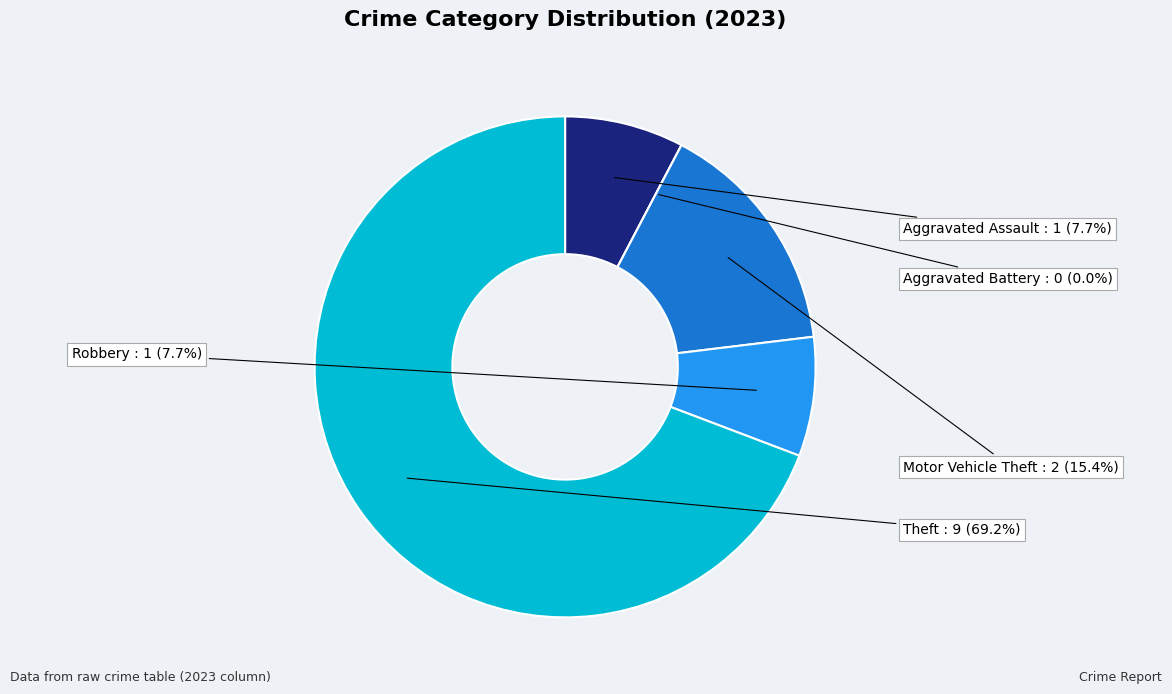

Does any single category account for the majority?

Yes